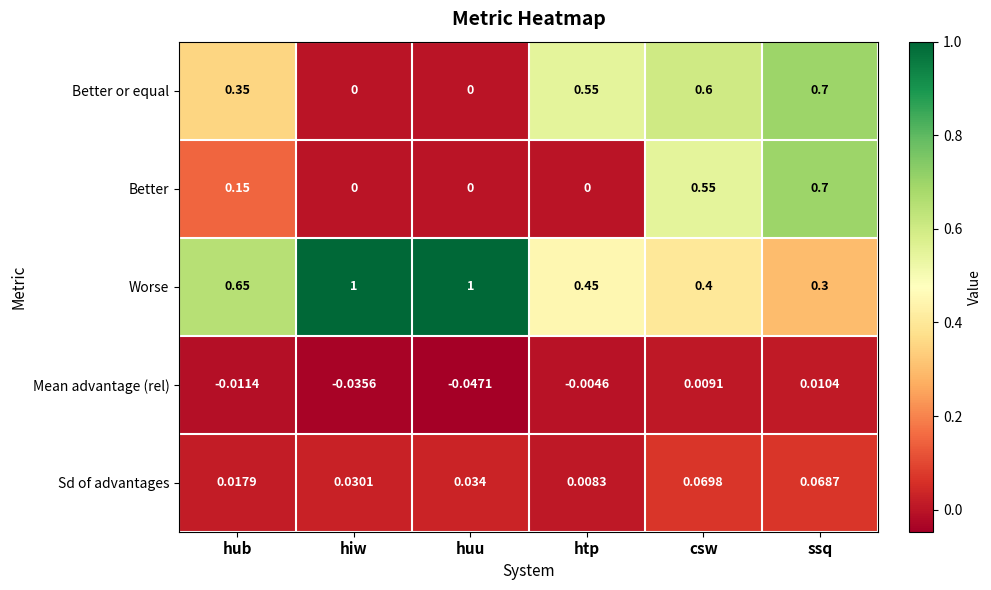

At which category is the sum across all series the highest?

ssq